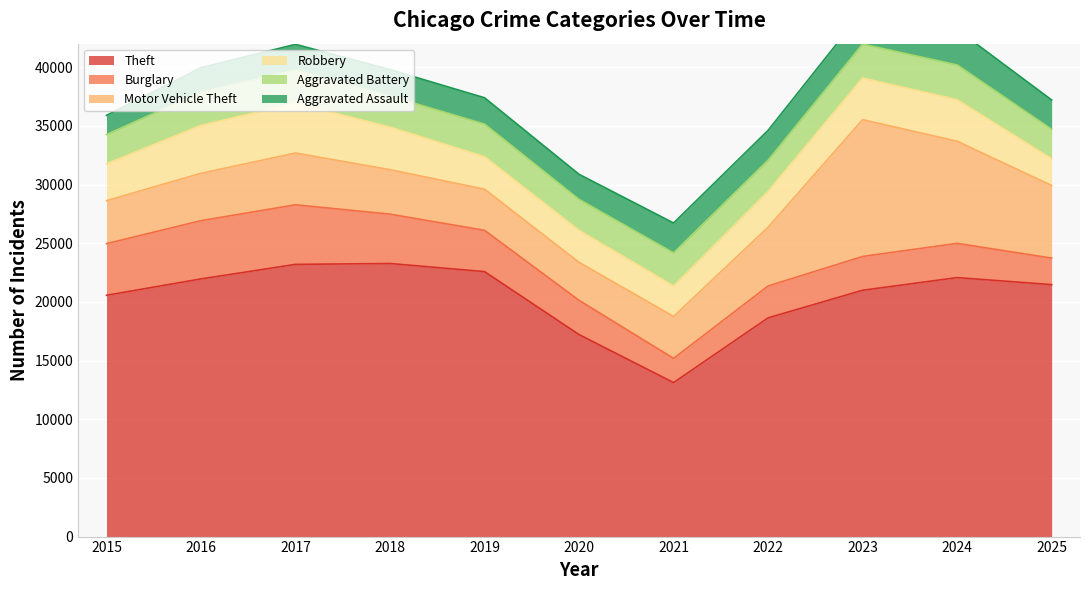

What is the difference between the maximum and minimum values in the Aggravated Battery series?

472